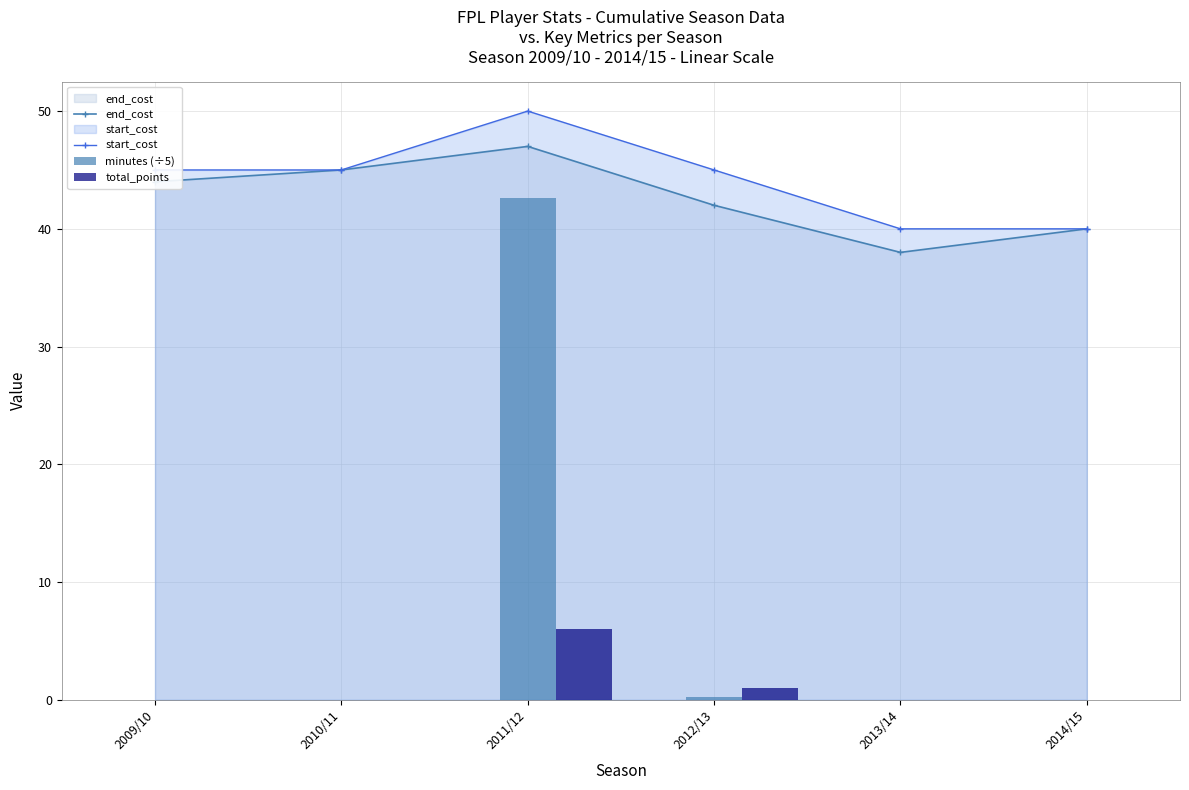

How many groups of bars are there?

6